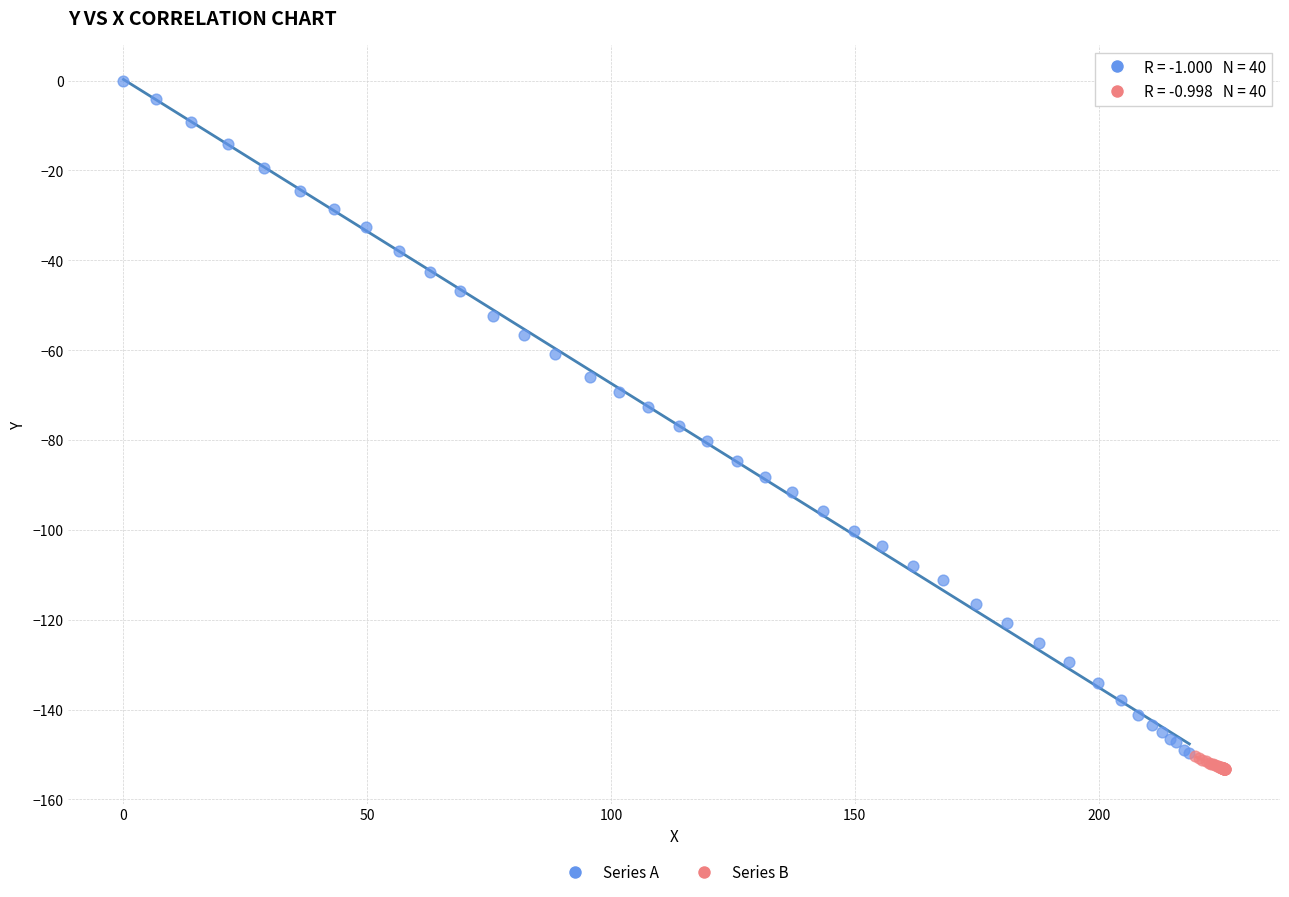

Which series has the largest Y range (max minus min)?

Series A